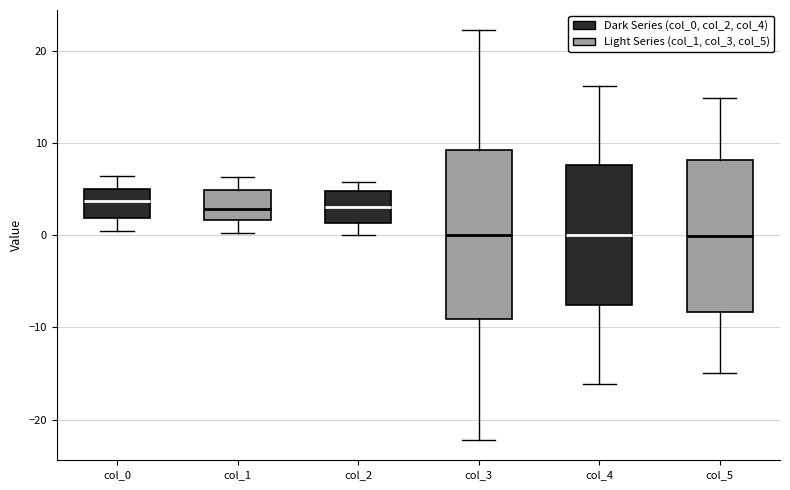

Reading left to right, read every box against the y-axis: the position of its median line, the range the box covers, and the ends of its whiskers. The values are not printed on the chart, so give them approximately, as read against the axis.

col_0: median 4, box 2 to 5, whiskers 0 to 6
col_1: median 3, box 2 to 5, whiskers 0 to 6
col_2: median 3, box 1 to 5, whiskers 0 to 6
col_3: median 0, box -9 to 9, whiskers -22 to 22
col_4: median 0, box -8 to 8, whiskers -16 to 16
col_5: median 0, box -8 to 8, whiskers -15 to 15